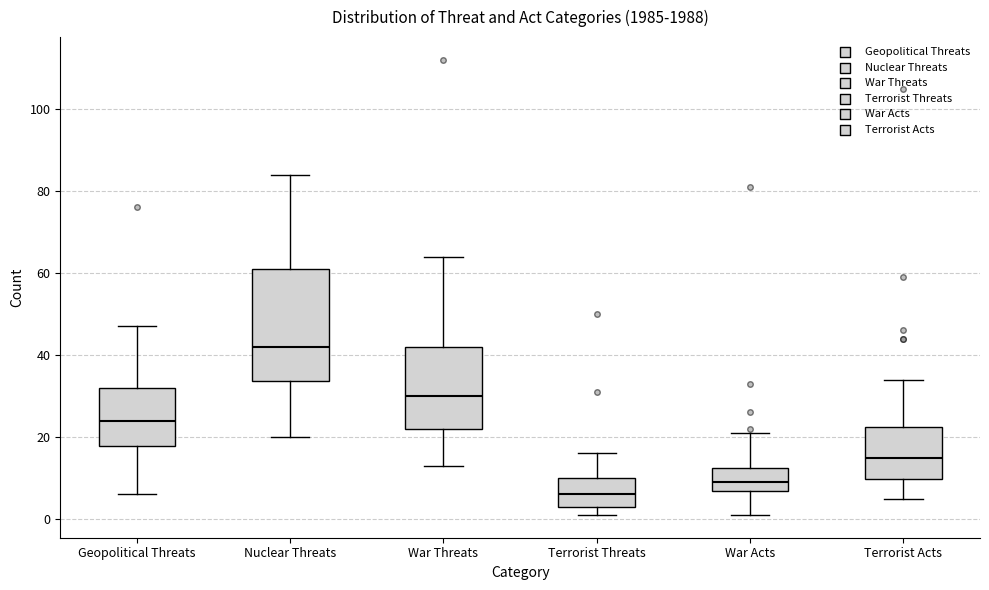

Where does the lower whisker of the box for War Acts end on the y-axis? The values are not printed on the chart, so give them approximately, as read against the axis.

2